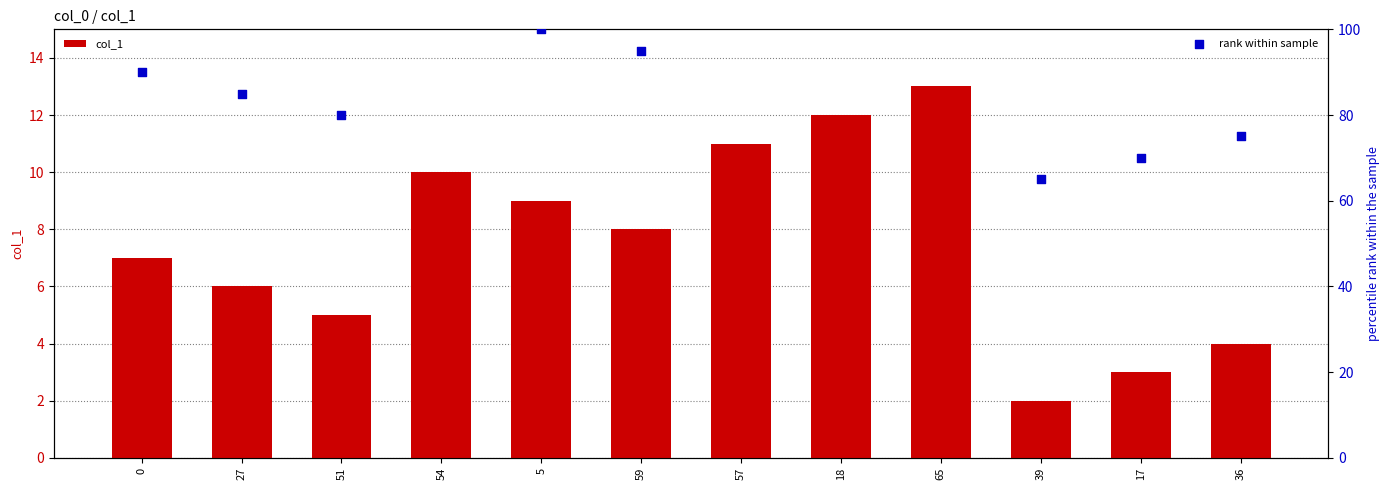

Which series has the largest Y range (max minus min)?

rank within sample